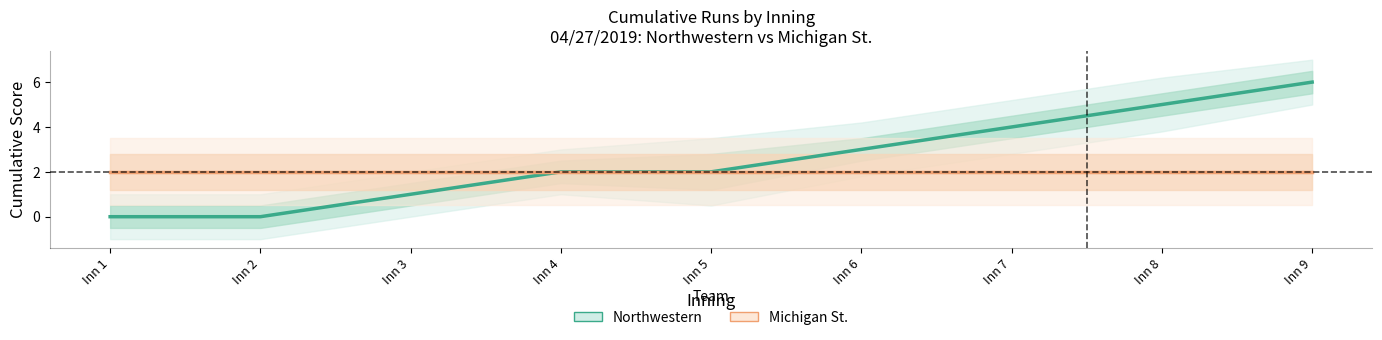

What is the difference between the maximum and minimum values in the Northwestern series?

6